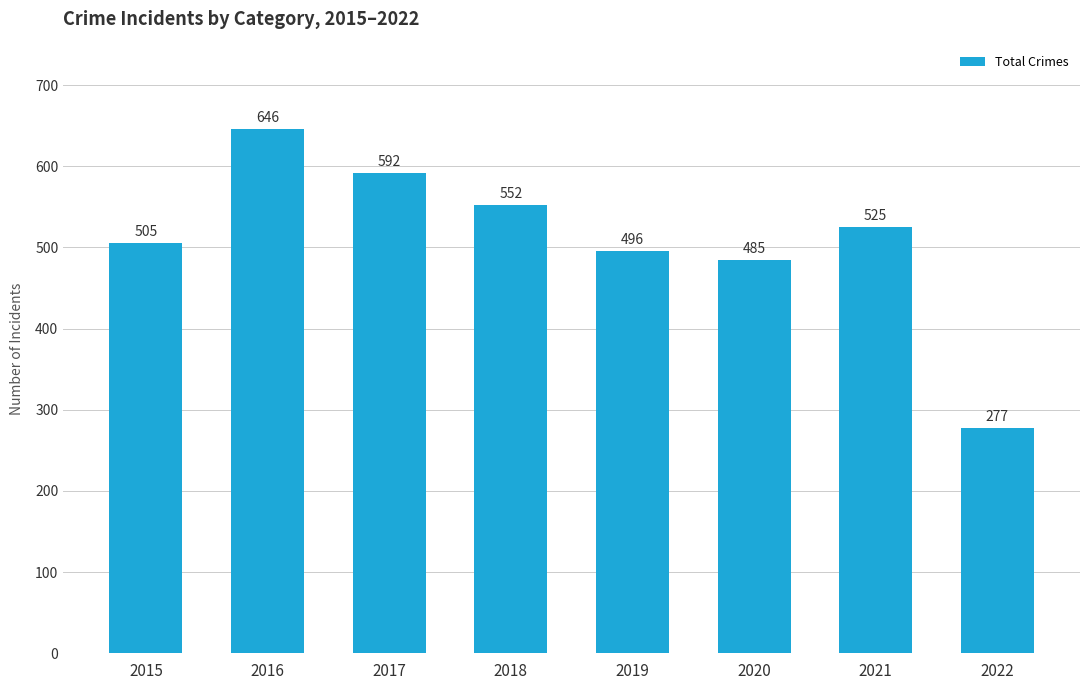

What is the value of the 4th bar from the left?

552